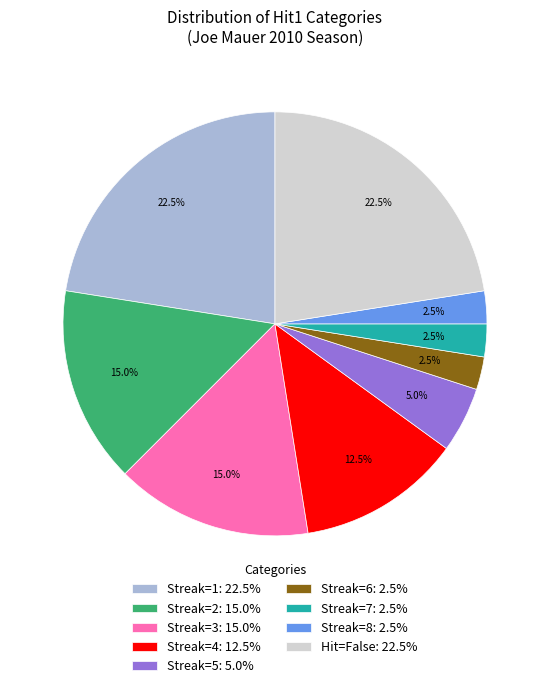

Combined, do Streak=6: 2.5% and Streak=8: 2.5% account for over 50%?

No